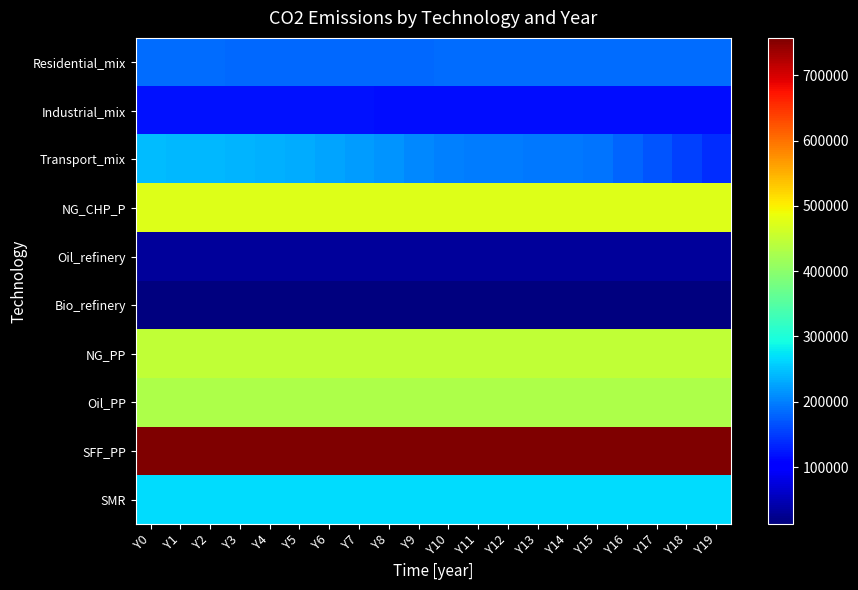

Reading right to left, extract all data points from this chart.

SMR: Y19=267390.0	Y18=267390.0	Y17=267390.0	Y16=267390.0	Y15=267390.0	Y14=267390.0	Y13=267390.0	Y12=267390.0	Y11=267390.0	Y10=267390.0	Y9=267390.0	Y8=267390.0	Y7=267390.0	Y6=267390.0	Y5=267390.0	Y4=267390.0	Y3=267390.0	Y2=267390.0	Y1=267390.0	Y0=267390.0
SFF_PP: Y19=757500.0	Y18=757500.0	Y17=757500.0	Y16=757500.0	Y15=757500.0	Y14=757500.0	Y13=757500.0	Y12=757500.0	Y11=757500.0	Y10=757500.0	Y9=757500.0	Y8=757500.0	Y7=757500.0	Y6=757500.0	Y5=757500.0	Y4=757500.0	Y3=757500.0	Y2=757500.0	Y1=757500.0	Y0=757500.0
Oil_PP: Y19=431388.9	Y18=431388.9	Y17=431388.9	Y16=431388.9	Y15=431388.9	Y14=431388.9	Y13=431388.9	Y12=431388.9	Y11=431388.9	Y10=431388.9	Y9=431388.9	Y8=431388.9	Y7=431388.9	Y6=431388.9	Y5=431388.9	Y4=431388.9	Y3=431388.9	Y2=431388.9	Y1=431388.9	Y0=431388.9
NG_PP: Y19=448750.0	Y18=448750.0	Y17=448750.0	Y16=448750.0	Y15=448750.0	Y14=448750.0	Y13=448750.0	Y12=448750.0	Y11=448750.0	Y10=448750.0	Y9=448750.0	Y8=448750.0	Y7=448750.0	Y6=448750.0	Y5=448750.0	Y4=448750.0	Y3=448750.0	Y2=448750.0	Y1=448750.0	Y0=448750.0
Bio_refinery: Y19=12762.9	Y18=12762.9	Y17=12762.9	Y16=12762.9	Y15=12762.9	Y14=12762.9	Y13=12762.9	Y12=12762.9	Y11=12762.9	Y10=12762.9	Y9=12762.9	Y8=12762.9	Y7=12762.9	Y6=12762.9	Y5=12762.9	Y4=12762.9	Y3=12762.9	Y2=12762.9	Y1=12762.9	Y0=12762.9
Oil_refinery: Y19=30587.2	Y18=30587.2	Y17=30587.2	Y16=30587.2	Y15=30587.2	Y14=30587.2	Y13=30587.2	Y12=30587.2	Y11=30587.2	Y10=30587.2	Y9=30587.2	Y8=30587.2	Y7=30587.2	Y6=30587.2	Y5=30587.2	Y4=30587.2	Y3=30587.2	Y2=30587.2	Y1=30587.2	Y0=30587.2
NG_CHP_P: Y19=475000.0	Y18=475000.0	Y17=475000.0	Y16=475000.0	Y15=475000.0	Y14=475000.0	Y13=475000.0	Y12=475000.0	Y11=475000.0	Y10=475000.0	Y9=475000.0	Y8=475000.0	Y7=475000.0	Y6=475000.0	Y5=475000.0	Y4=475000.0	Y3=475000.0	Y2=475000.0	Y1=475000.0	Y0=475000.0
Transport_mix: Y19=140678.0	Y18=154269.2	Y17=167328.3	Y16=179885.9	Y15=191970.4	Y14=193414.3	Y13=194858.3	Y12=196302.2	Y11=197746.1	Y10=199190.1	Y9=206741.5	Y8=213789.9	Y7=220359.9	Y6=226474.6	Y5=232155.7	Y4=234779.4	Y3=237317.4	Y2=239765.1	Y1=242117.7	Y0=245247.5
Industrial_mix: Y19=116921.9	Y18=116921.9	Y17=116921.9	Y16=116921.9	Y15=116921.9	Y14=116921.9	Y13=116921.9	Y12=116921.9	Y11=116921.9	Y10=116921.9	Y9=117190.3	Y8=117453.9	Y7=117712.8	Y6=117967.2	Y5=118217.2	Y4=118105.8	Y3=117994.4	Y2=117883.0	Y1=117771.7	Y0=117660.4
Residential_mix: Y19=184411.1	Y18=184411.1	Y17=184411.1	Y16=184411.1	Y15=184411.1	Y14=184411.1	Y13=184411.1	Y12=184411.1	Y11=184411.1	Y10=184411.1	Y9=184001.3	Y8=183612.0	Y7=183241.6	Y6=182888.9	Y5=182552.6	Y4=183336.0	Y3=184092.9	Y2=184824.7	Y1=185532.5	Y0=186217.6